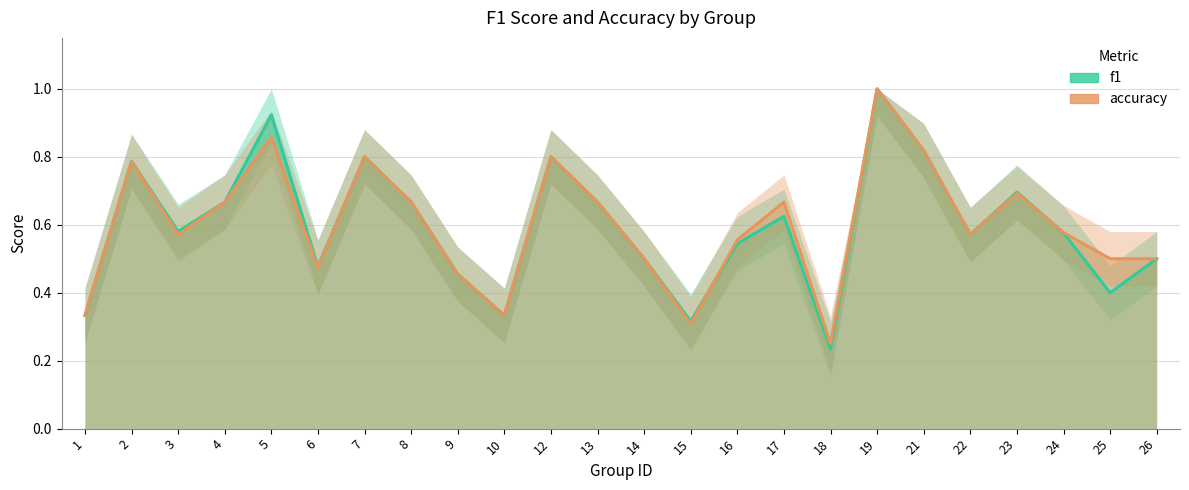

Which series has the largest total across all categories?

accuracy